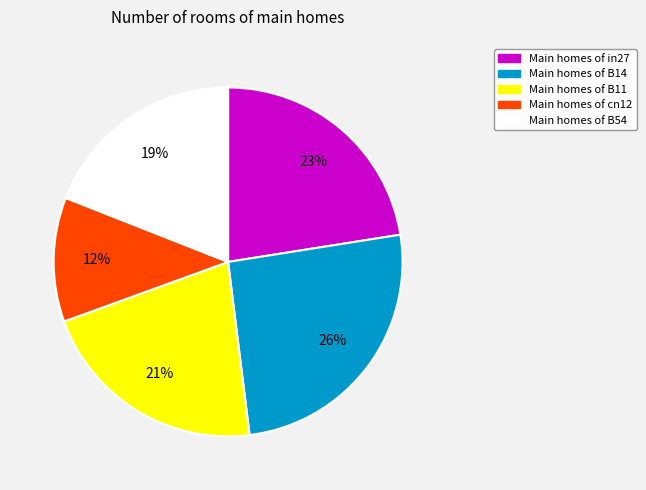

Does any single category account for the majority?

No